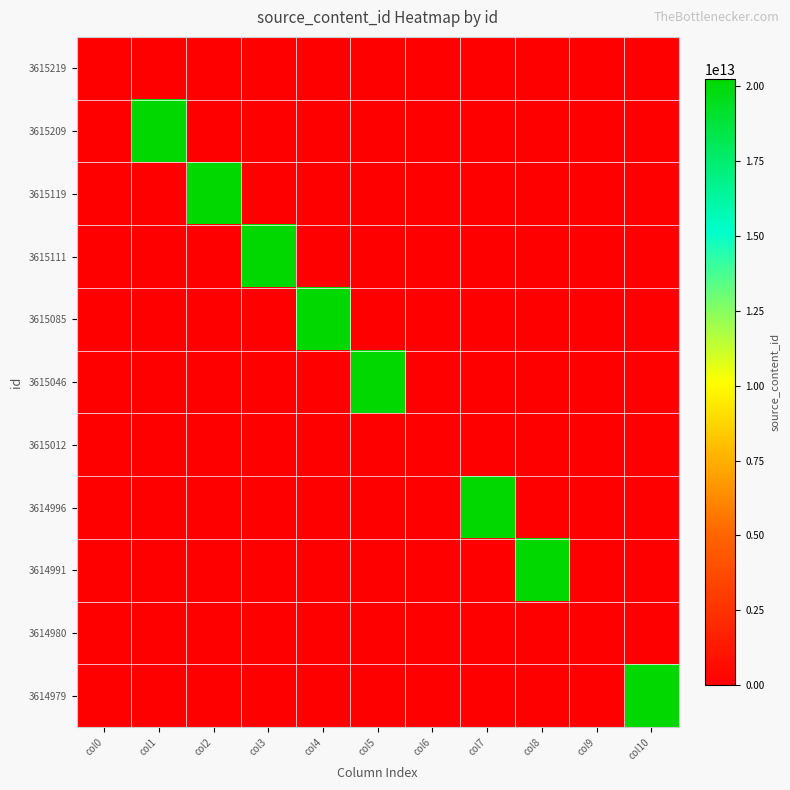

Reading left to right, what are all the values shown in this chart?

3615219: col0=0	col1=0	col2=0	col3=0	col4=0	col5=0	col6=0	col7=0	col8=0	col9=0	col10=0
3615209: col0=0	col1=20240513100229	col2=0	col3=0	col4=0	col5=0	col6=0	col7=0	col8=0	col9=0	col10=0
3615119: col0=0	col1=0	col2=20240513094303	col3=0	col4=0	col5=0	col6=0	col7=0	col8=0	col9=0	col10=0
3615111: col0=0	col1=0	col2=0	col3=20240513094236	col4=0	col5=0	col6=0	col7=0	col8=0	col9=0	col10=0
3615085: col0=0	col1=0	col2=0	col3=0	col4=20240513093409	col5=0	col6=0	col7=0	col8=0	col9=0	col10=0
3615046: col0=0	col1=0	col2=0	col3=0	col4=0	col5=20240513092945	col6=0	col7=0	col8=0	col9=0	col10=0
3615012: col0=0	col1=0	col2=0	col3=0	col4=0	col5=0	col6=0	col7=0	col8=0	col9=0	col10=0
3614996: col0=0	col1=0	col2=0	col3=0	col4=0	col5=0	col6=0	col7=20240513092100	col8=0	col9=0	col10=0
3614991: col0=0	col1=0	col2=0	col3=0	col4=0	col5=0	col6=0	col7=0	col8=20240513091933	col9=0	col10=0
3614980: col0=0	col1=0	col2=0	col3=0	col4=0	col5=0	col6=0	col7=0	col8=0	col9=0	col10=0
3614979: col0=0	col1=0	col2=0	col3=0	col4=0	col5=0	col6=0	col7=0	col8=0	col9=0	col10=20240513091352